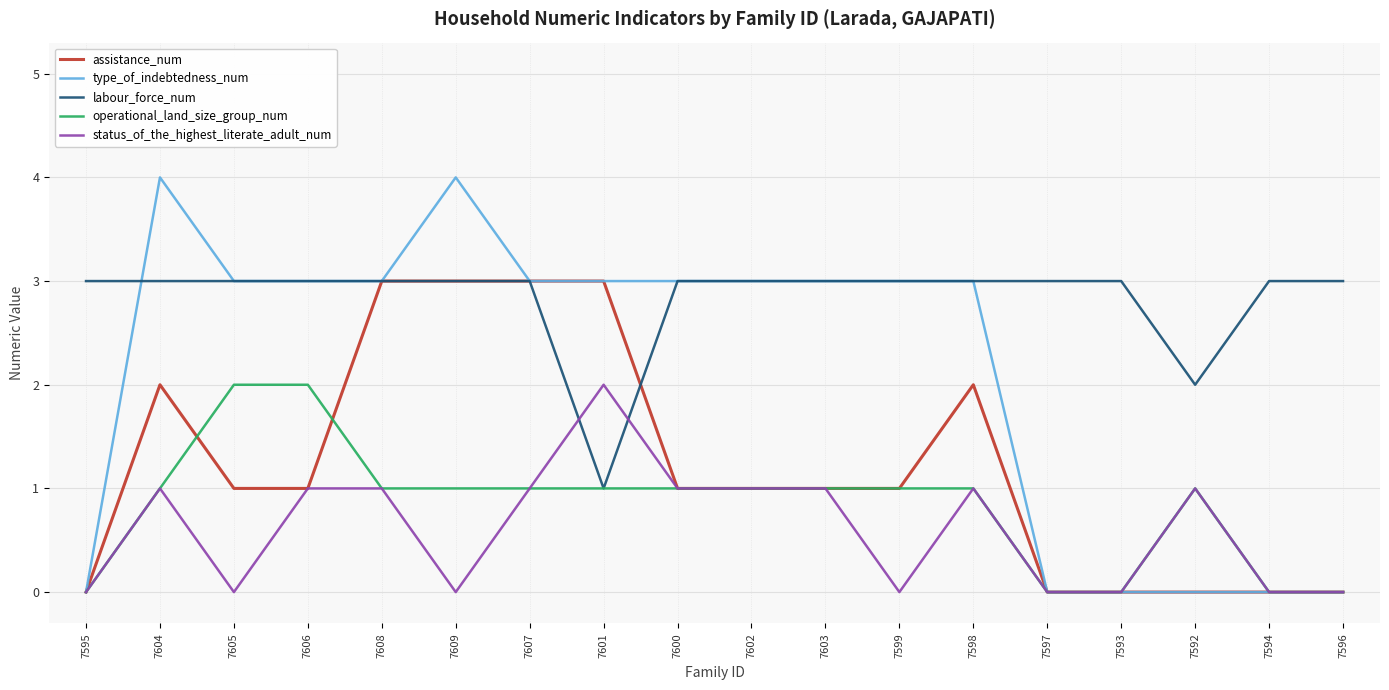

How many lines are shown in the chart?

5